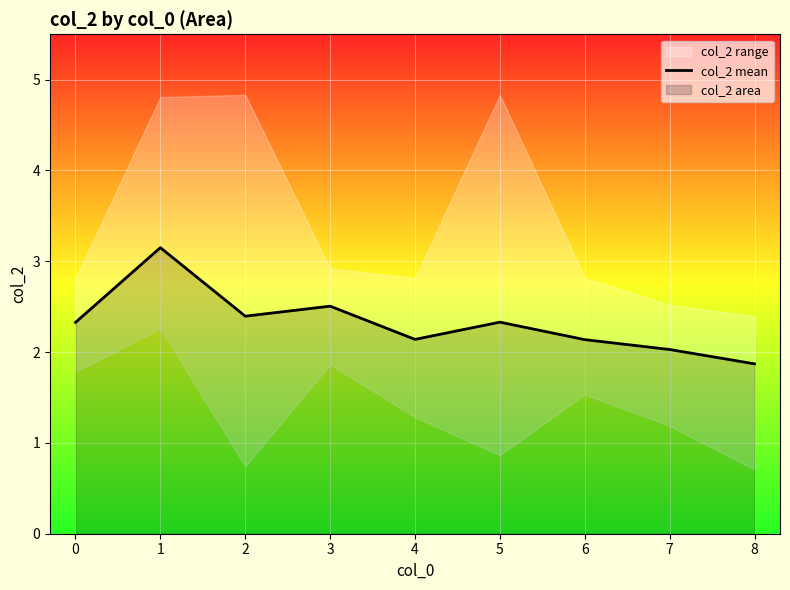

List the labels in order of value, largest first.

1, 3, 2, 5, 0, 4, 6, 7, 8